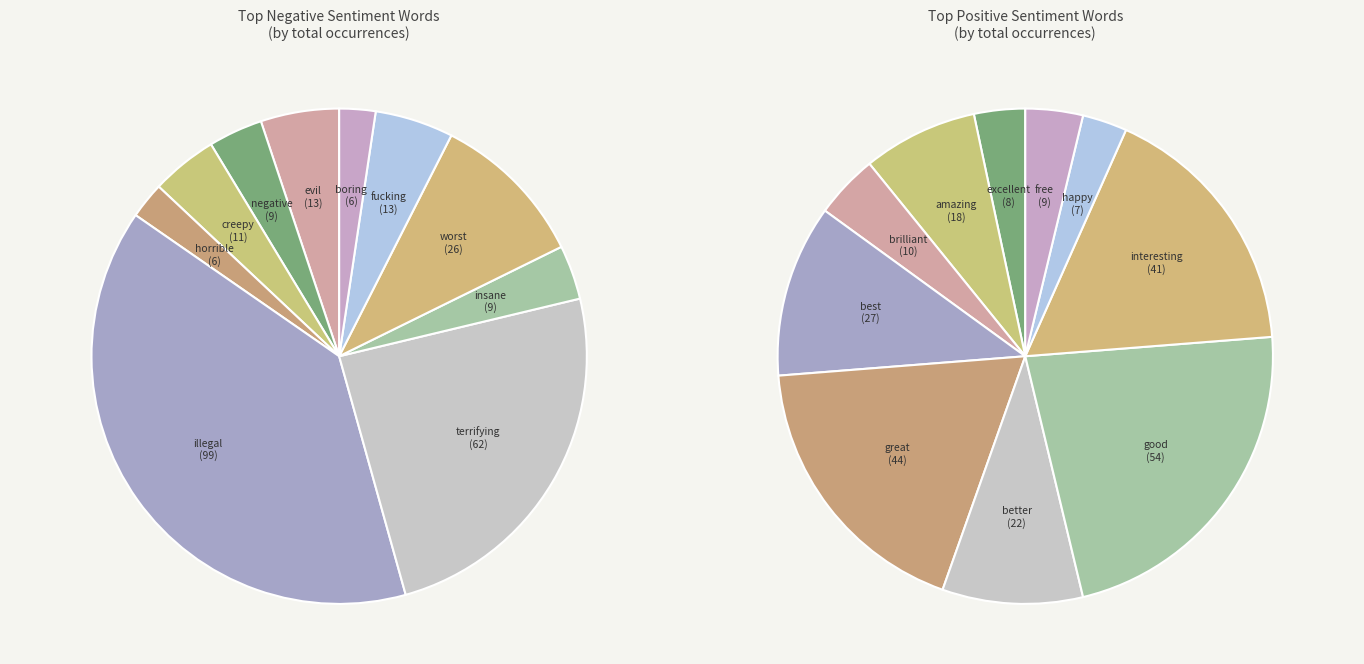

Is 5 the majority of the pie?

No